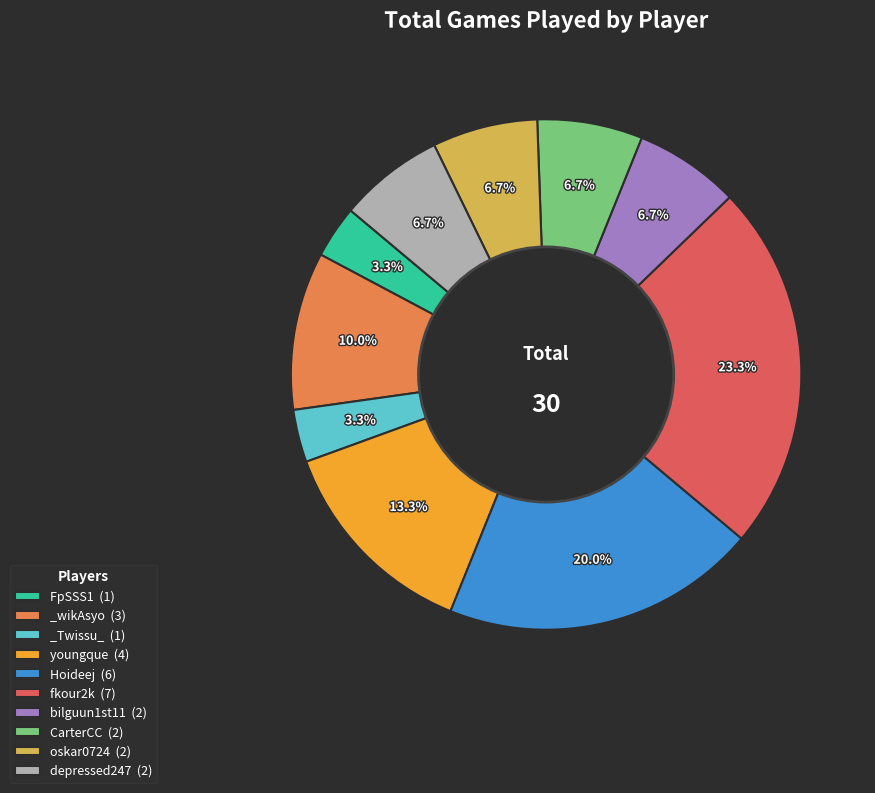

Which category has the biggest portion of the pie?

fkour2k